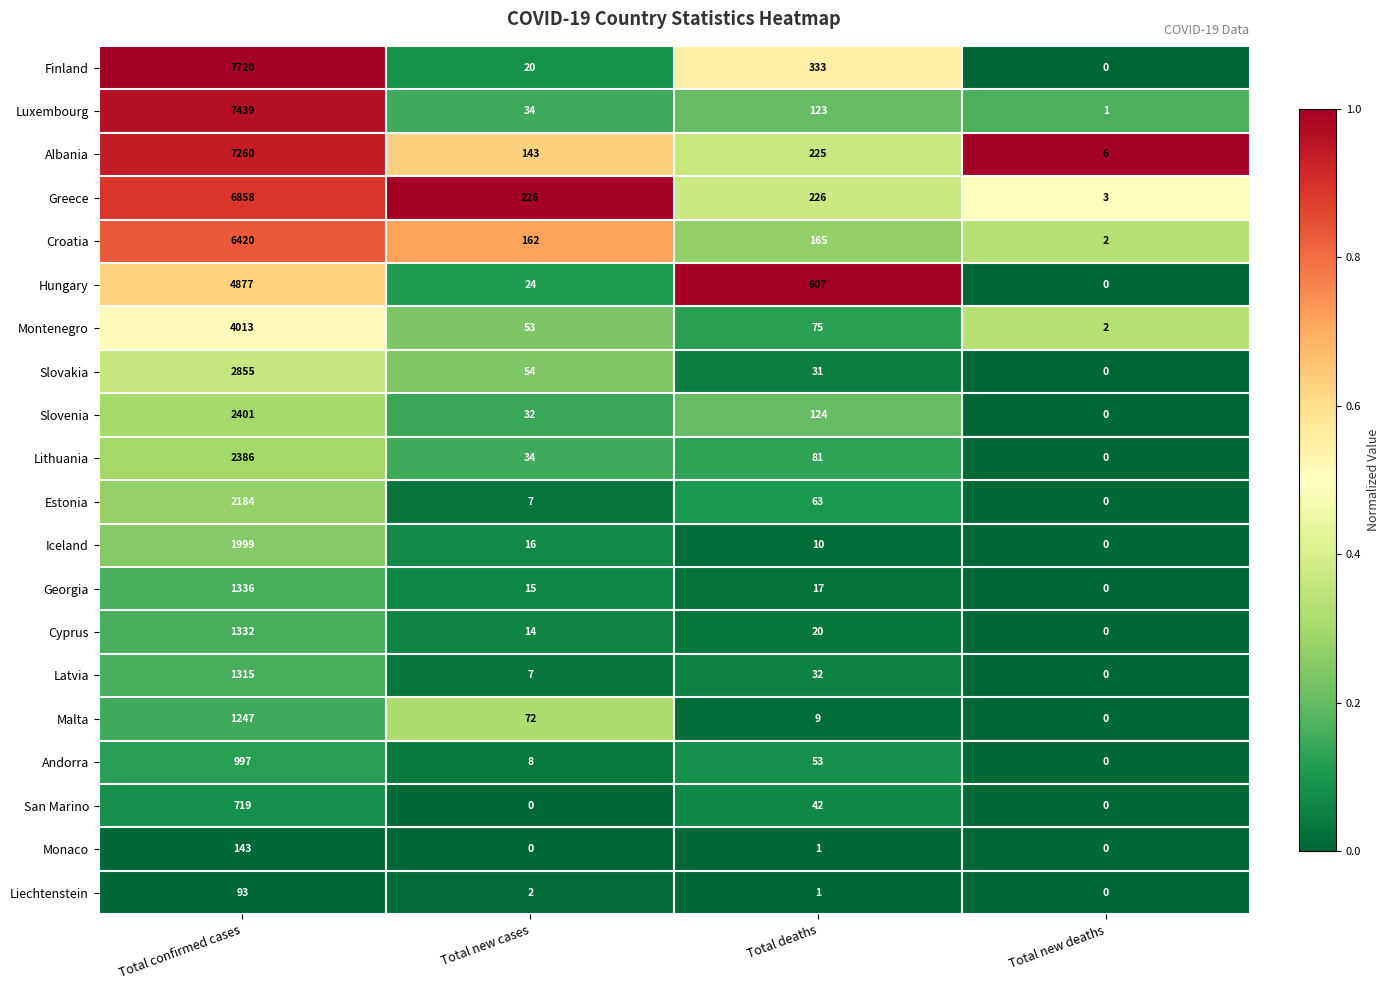

The value of Cyprus at Total new deaths is -545. True or false?

False